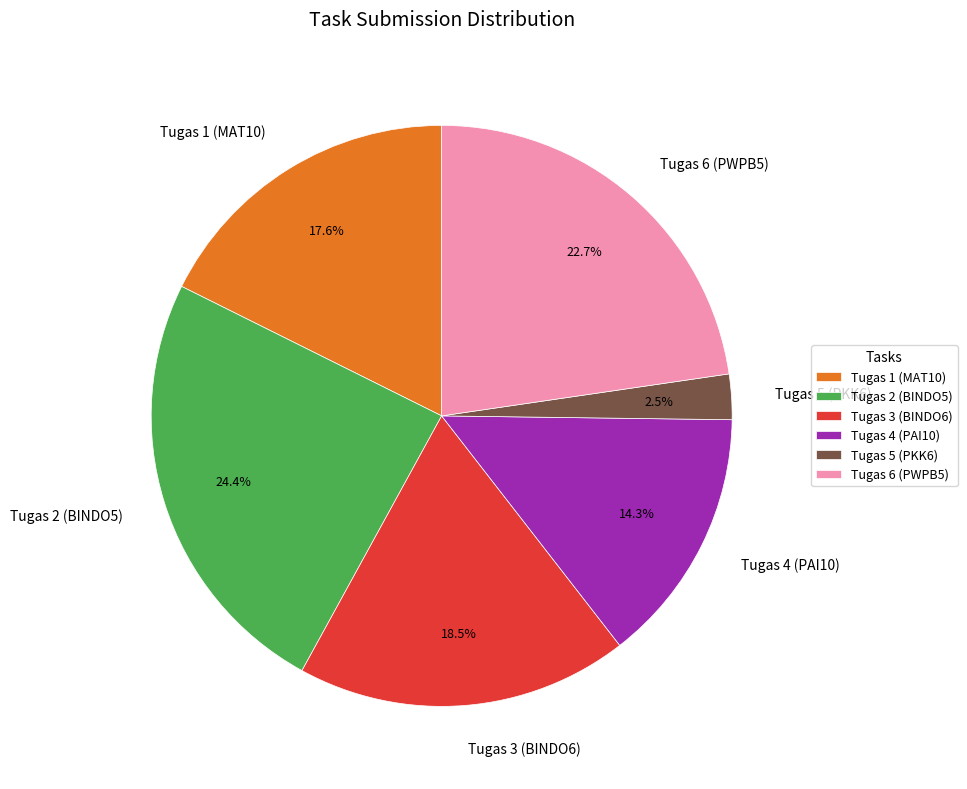

What is the smallest slice in the pie chart?

Tugas 5 (PKK6)